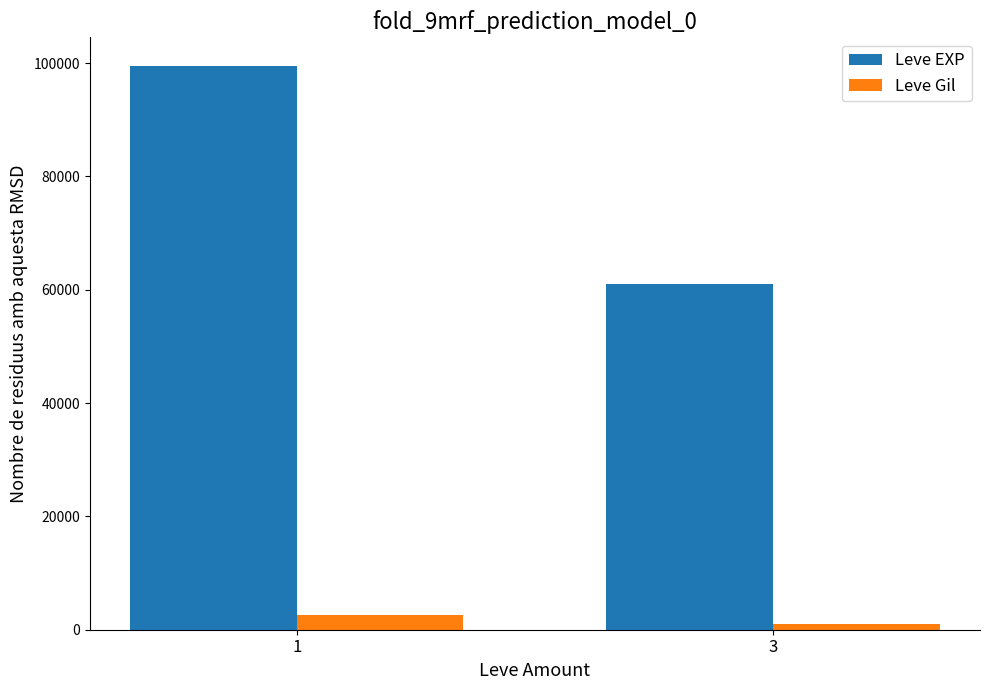

Which series has the largest total across all categories?

Leve EXP